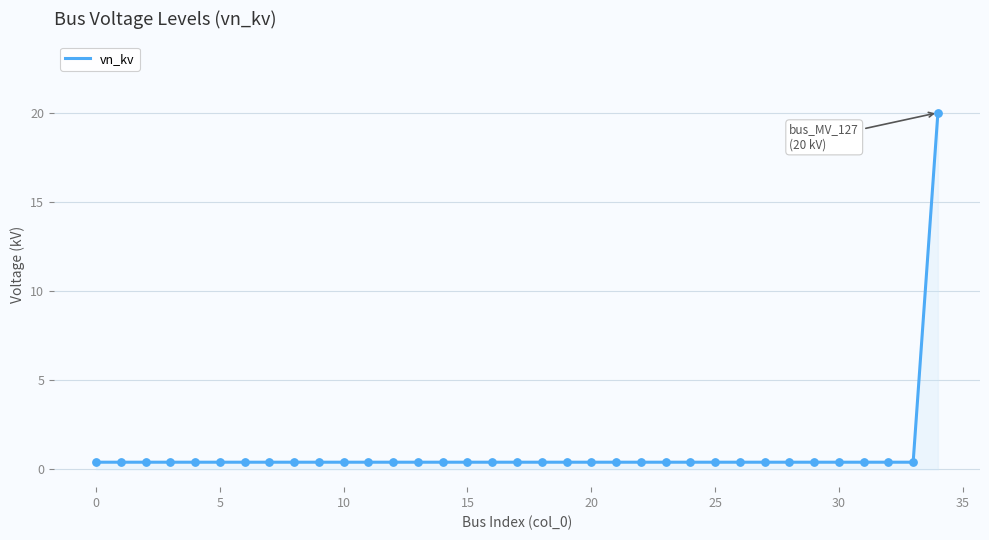

What is the difference between the maximum and minimum values?

19.6